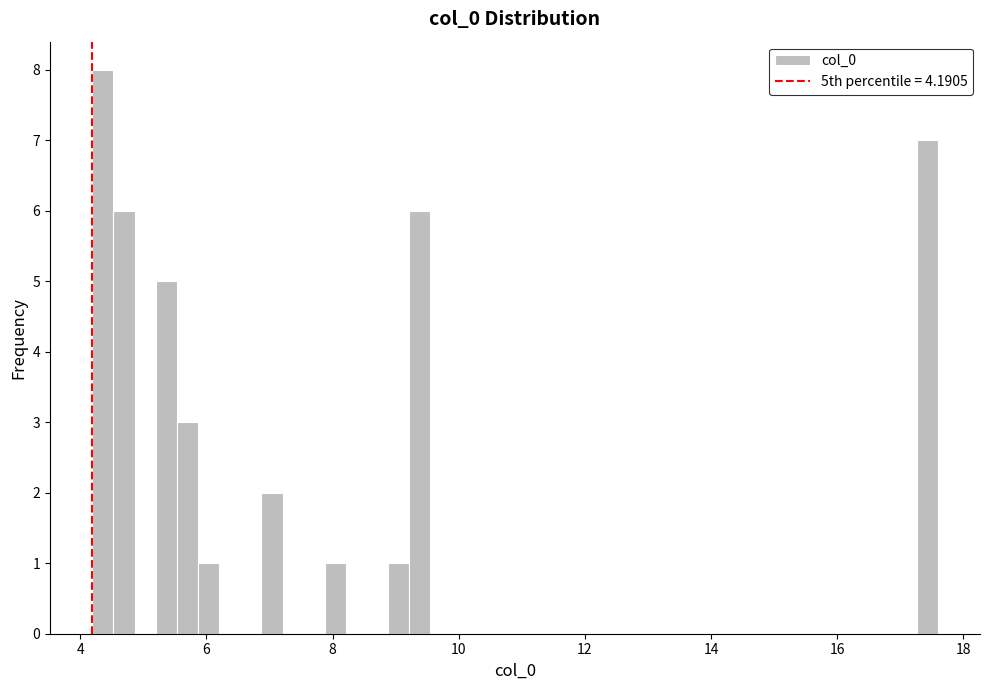

Read against the x-axis, roughly where is the centre of the tallest bar?

4.4